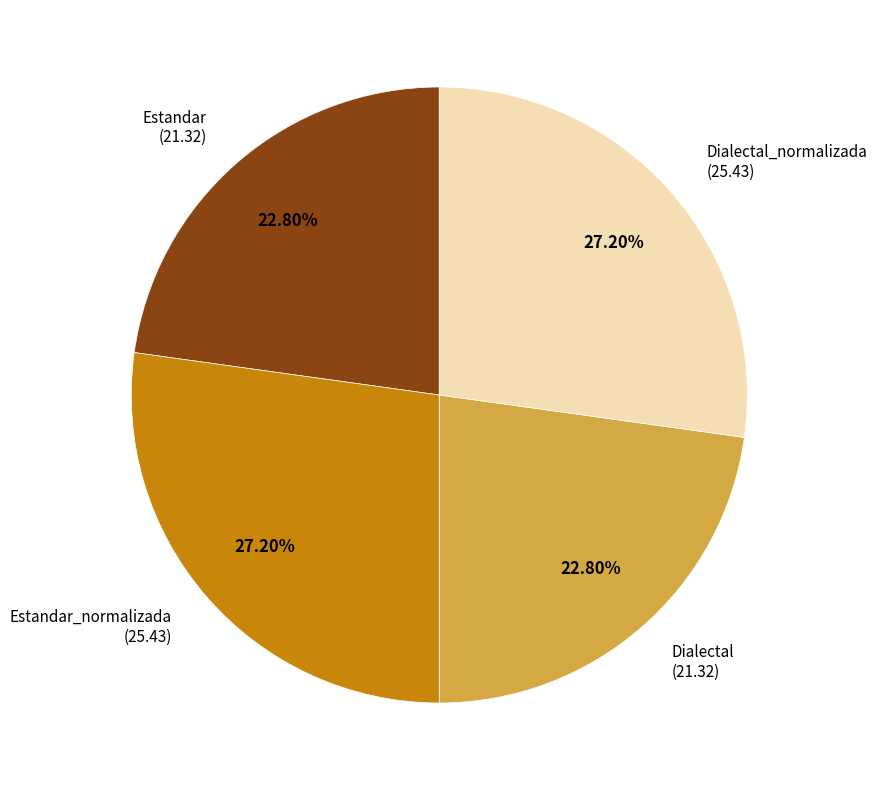

To the nearest percent, what is the combined percentage of Dialectal_normalizada and Estandar?

50%